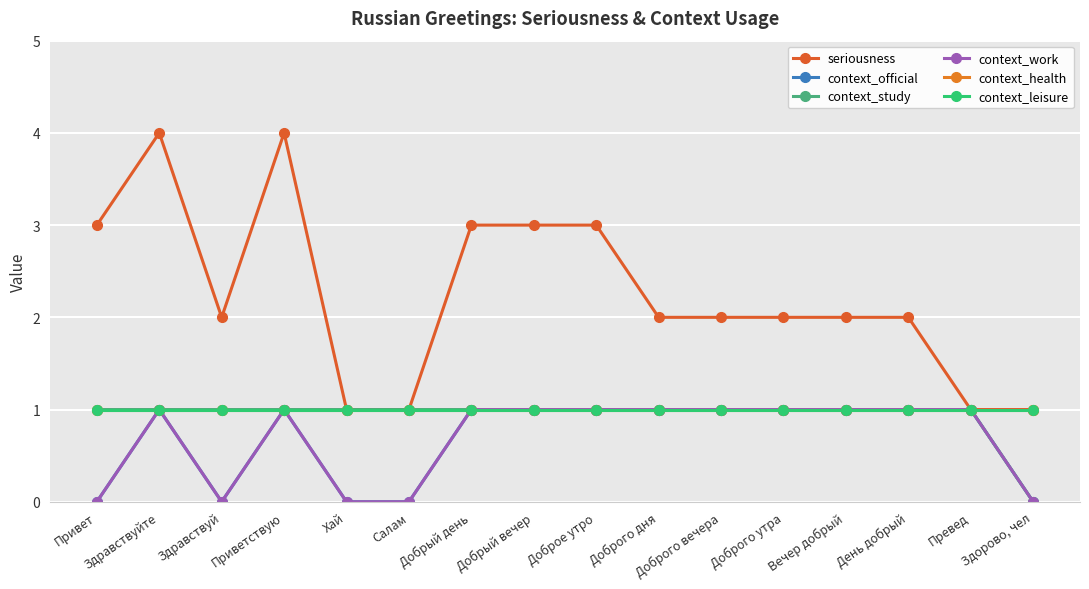

Reading left to right, list all the values displayed in this chart.

seriousness: 3	4	2	4	1	1	3	3	3	2	2	2	2	2	1	1
context_official: 0	1	0	1	0	0	1	1	1	1	1	1	1	1	1	0
context_study: 1	1	1	1	1	1	1	1	1	1	1	1	1	1	1	0
context_work: 0	1	0	1	0	0	1	1	1	1	1	1	1	1	1	0
context_health: 1	1	1	1	1	1	1	1	1	1	1	1	1	1	1	1
context_leisure: 1	1	1	1	1	1	1	1	1	1	1	1	1	1	1	1